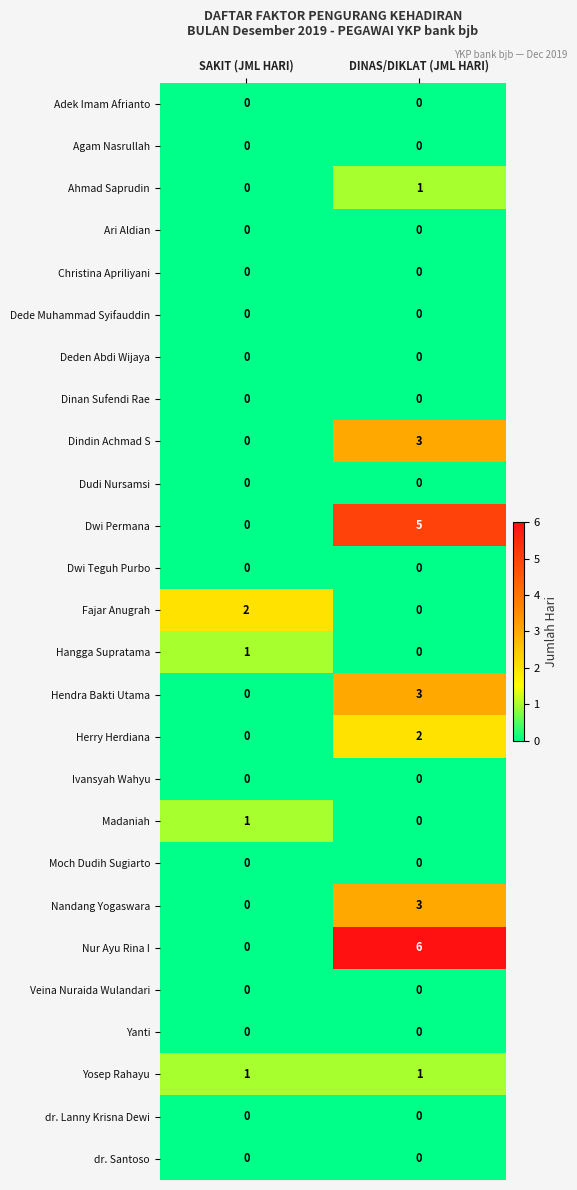

What is the difference between the highest and lowest values at SAKIT (JML HARI)?

2